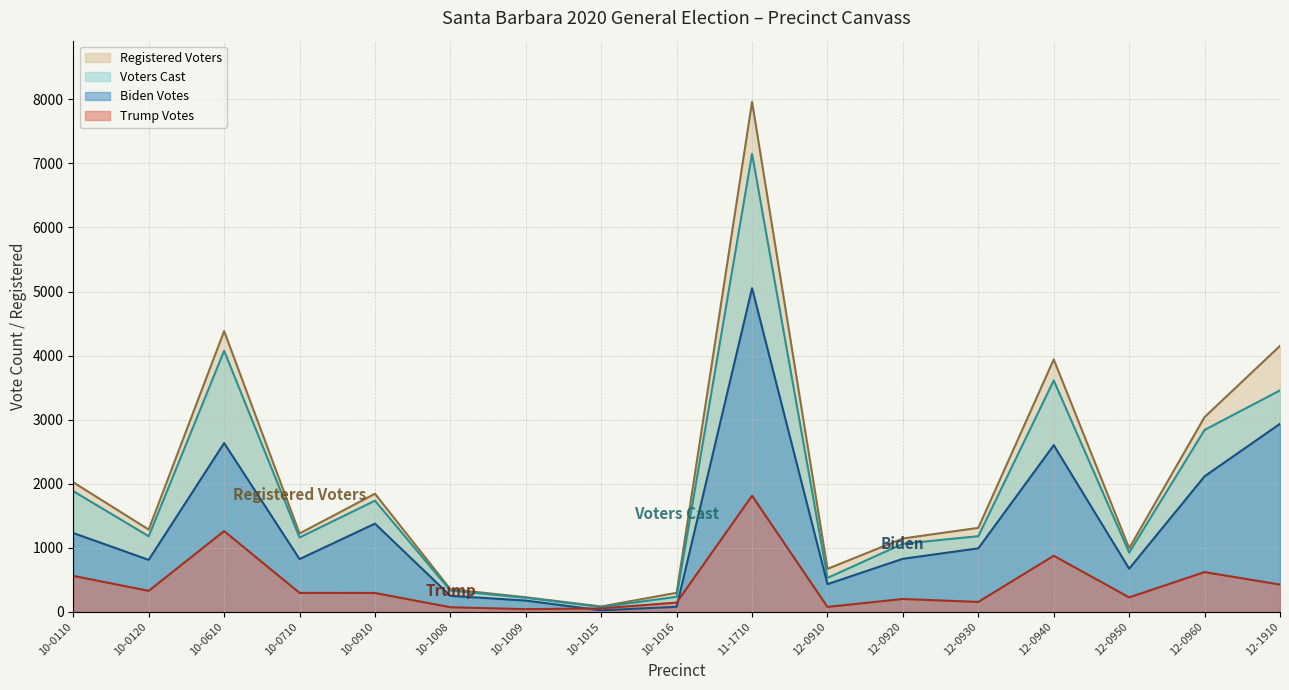

At which category is the sum across all series the highest?

11-1710